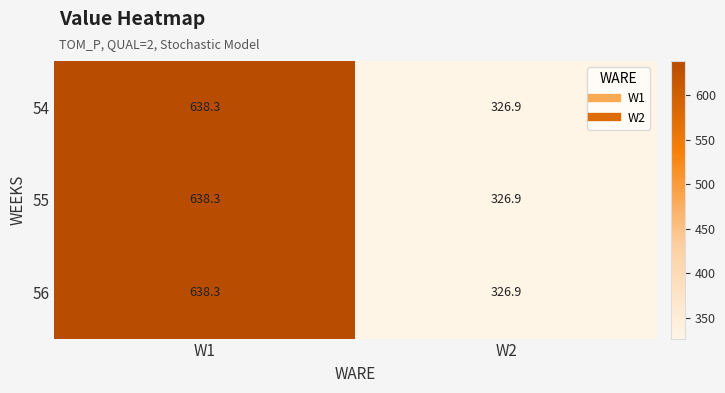

List the labels in order of 54 value, smallest first.

W2, W1